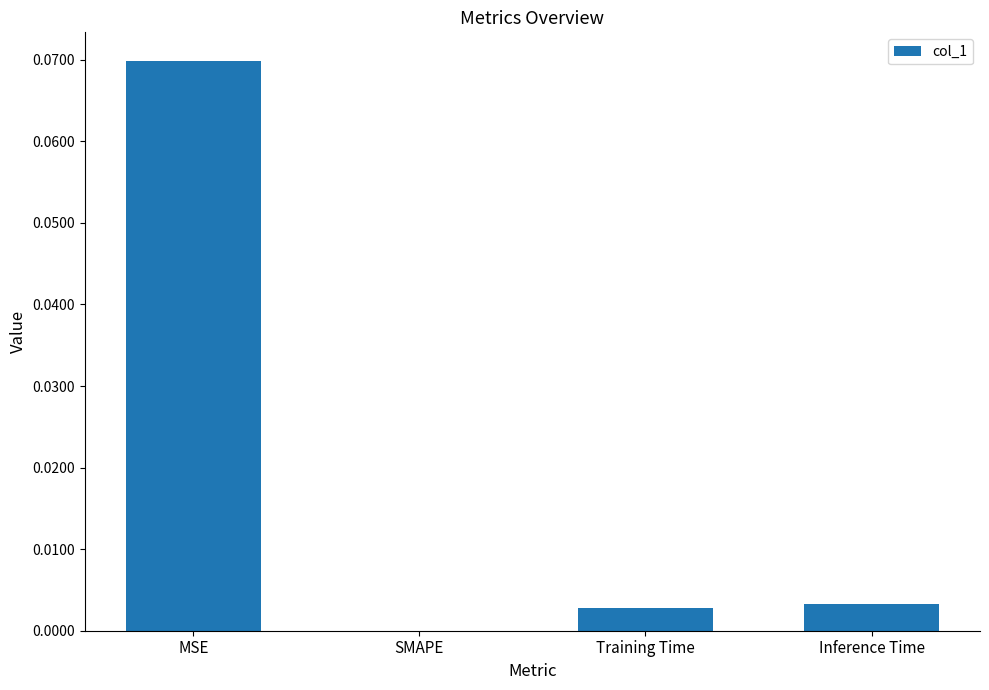

Which has a higher value, MSE or Inference Time?

MSE